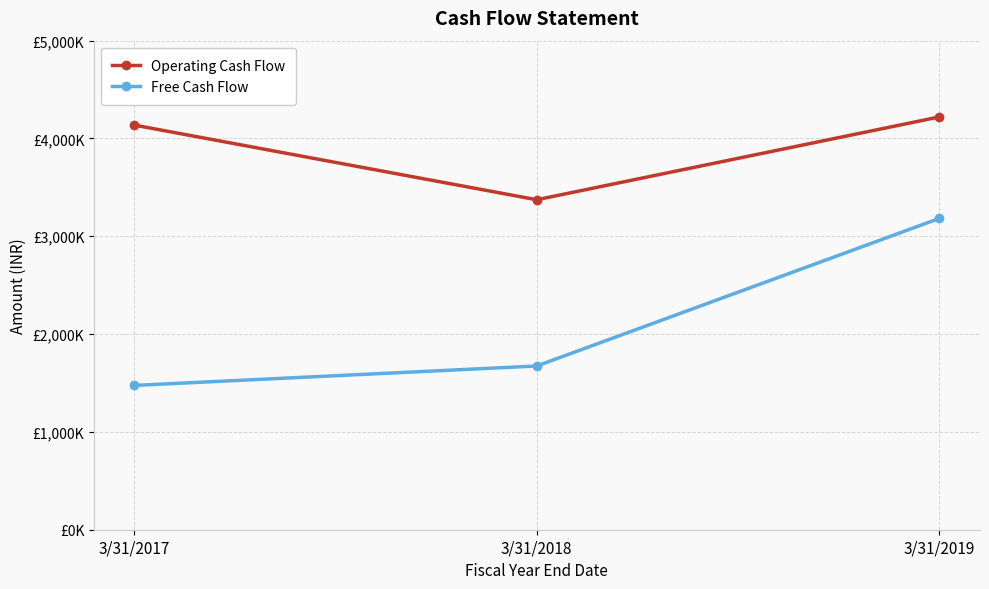

Does the chart have visible grid lines?

Yes